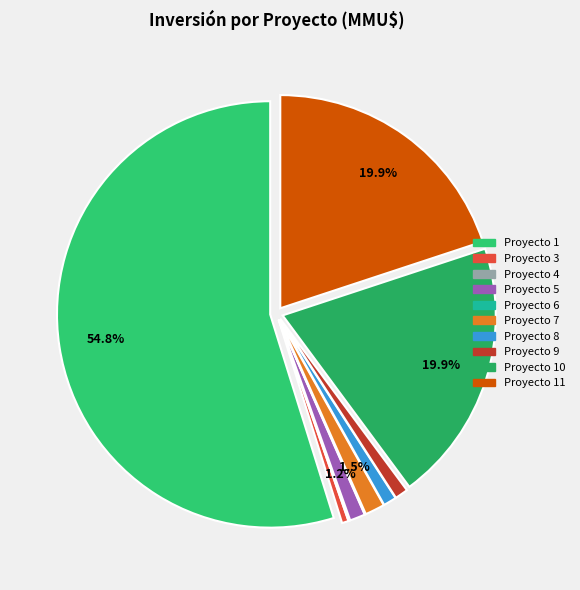

How many segments does this pie chart have?

10